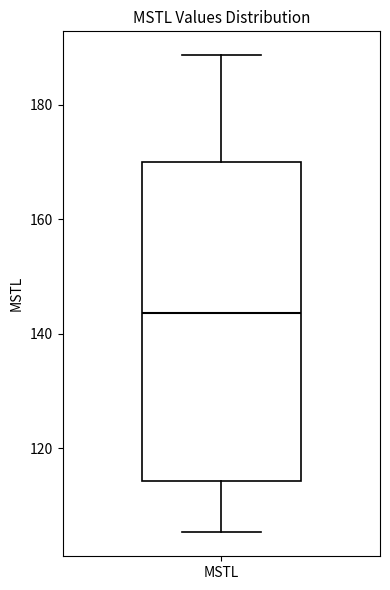

Where does the lower whisker of the box for MSTL end on the y-axis? The values are not printed on the chart, so give them approximately, as read against the axis.

106